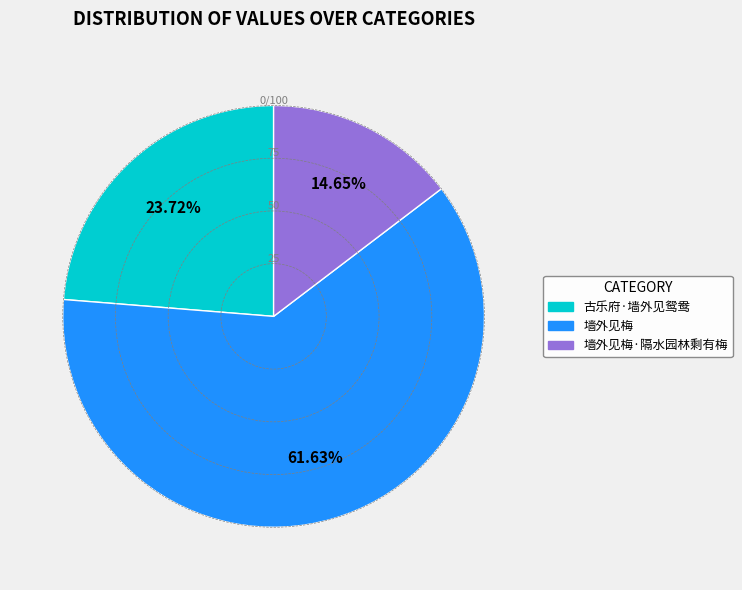

To the nearest percent, what is the difference between the 墙外见梅 and 墙外见梅·隔水园林剩有梅 slice percentages?

47%